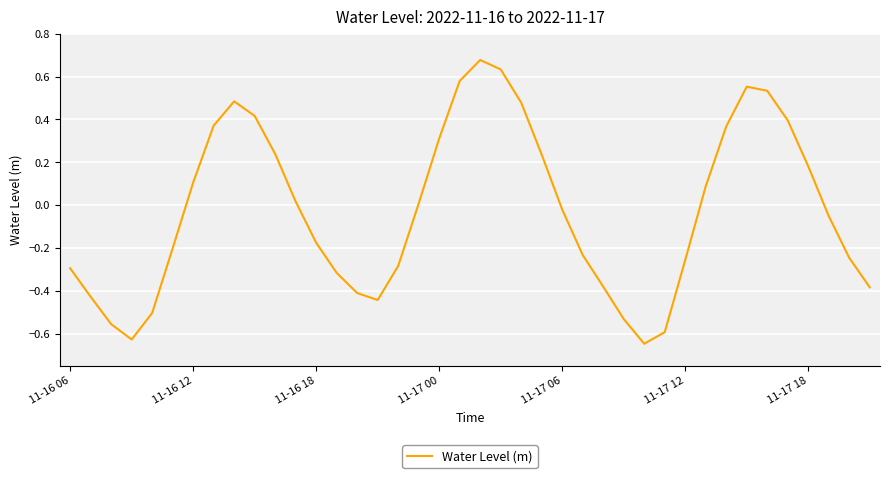

What is the difference between the maximum and minimum values?

1.3